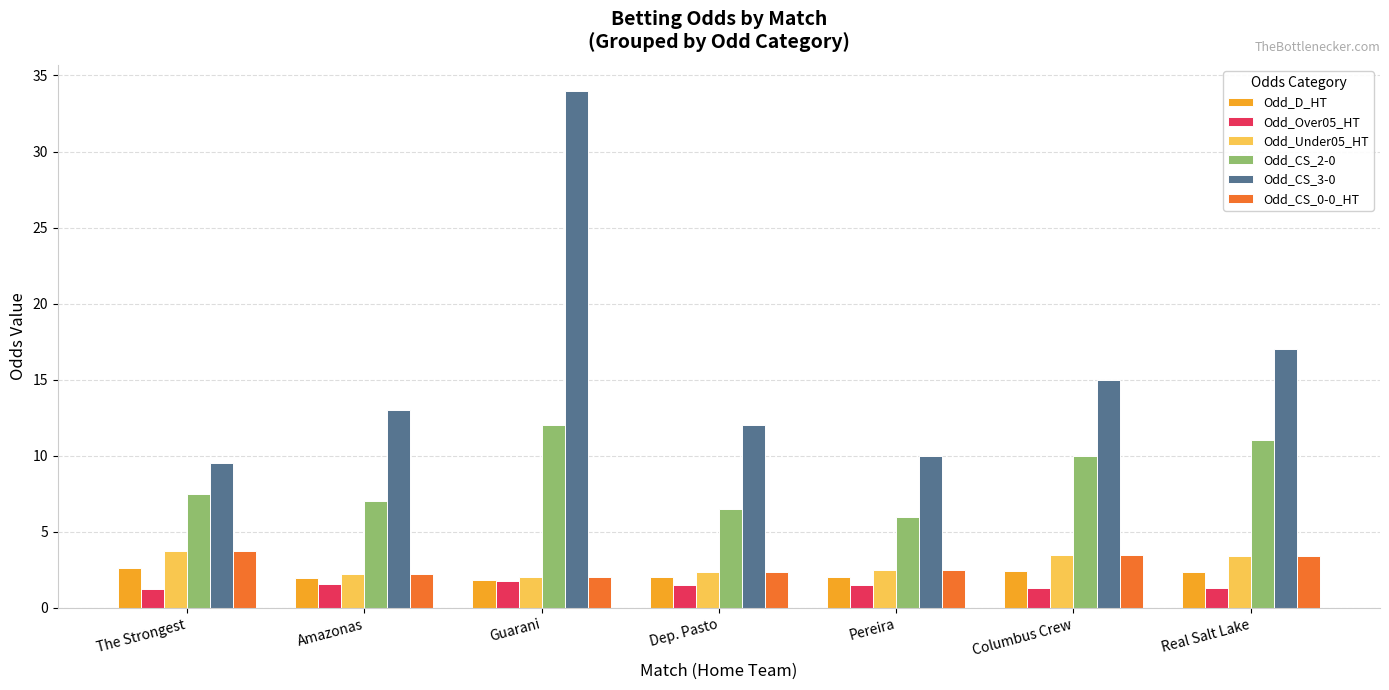

What is the spread (max minus min) of values at Columbus Crew?

13.7